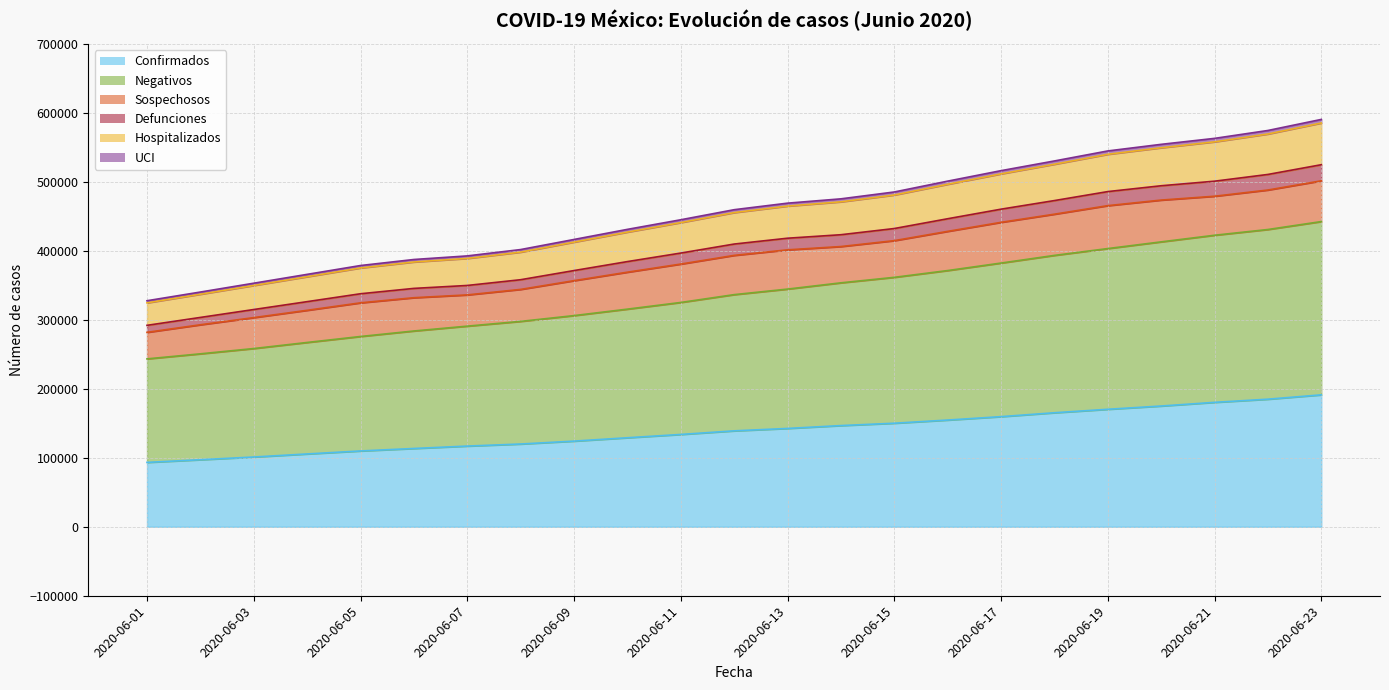

True or false: Confirmados and Hospitalizados intersect in this chart.

False